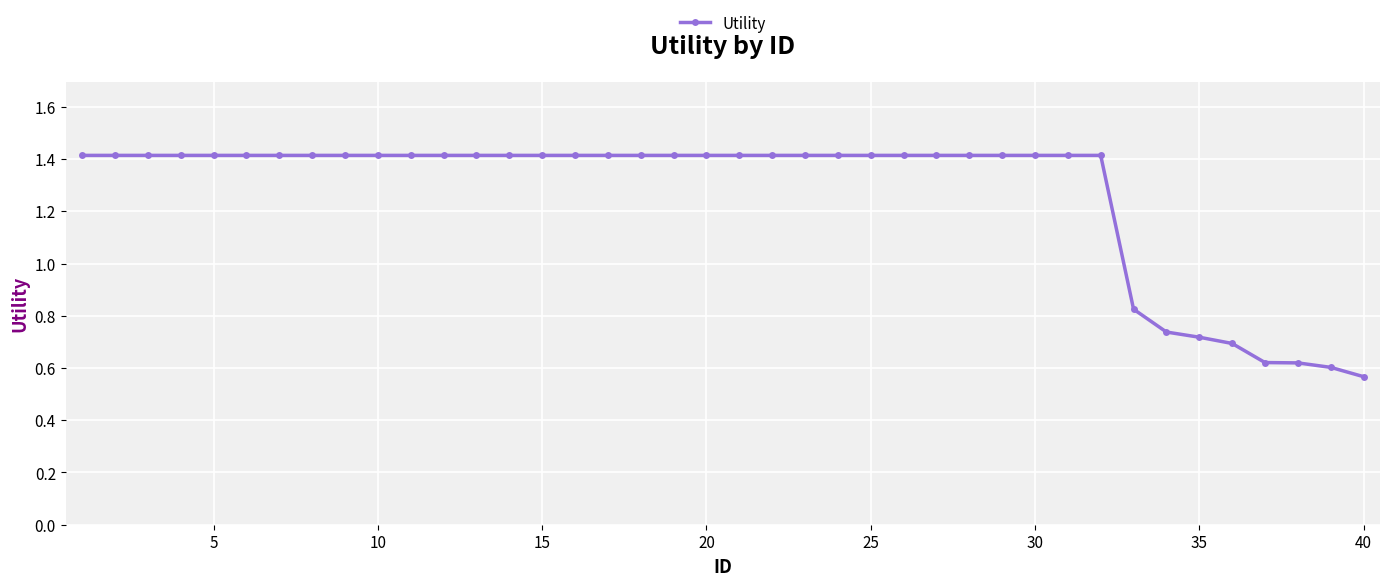

Count the number of data series in this chart.

1